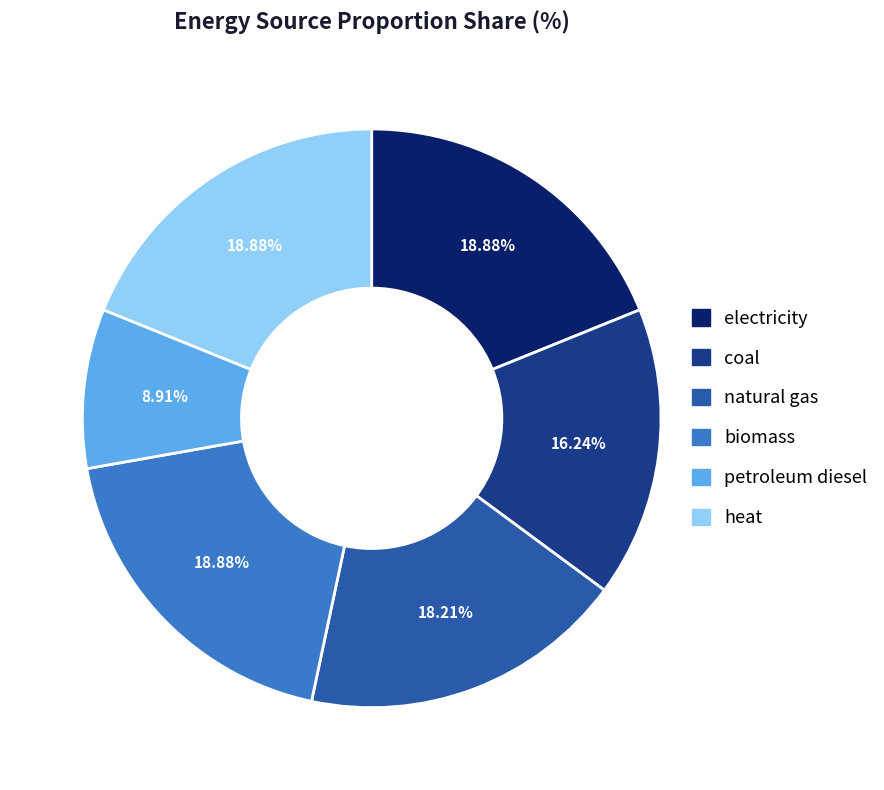

To the nearest percent, what portion does petroleum diesel represent?

9%